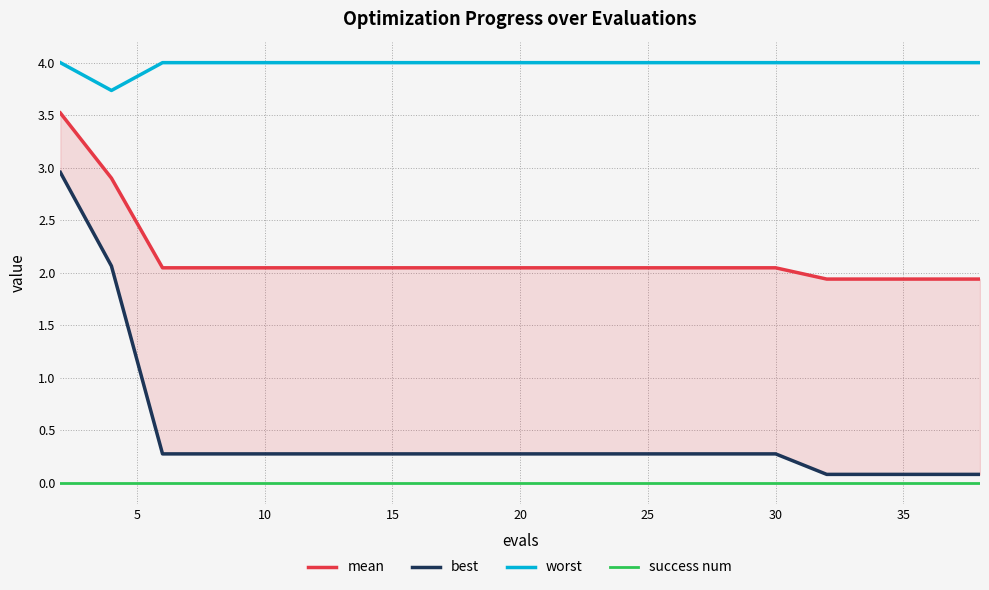

How many lines are shown in the chart?

4